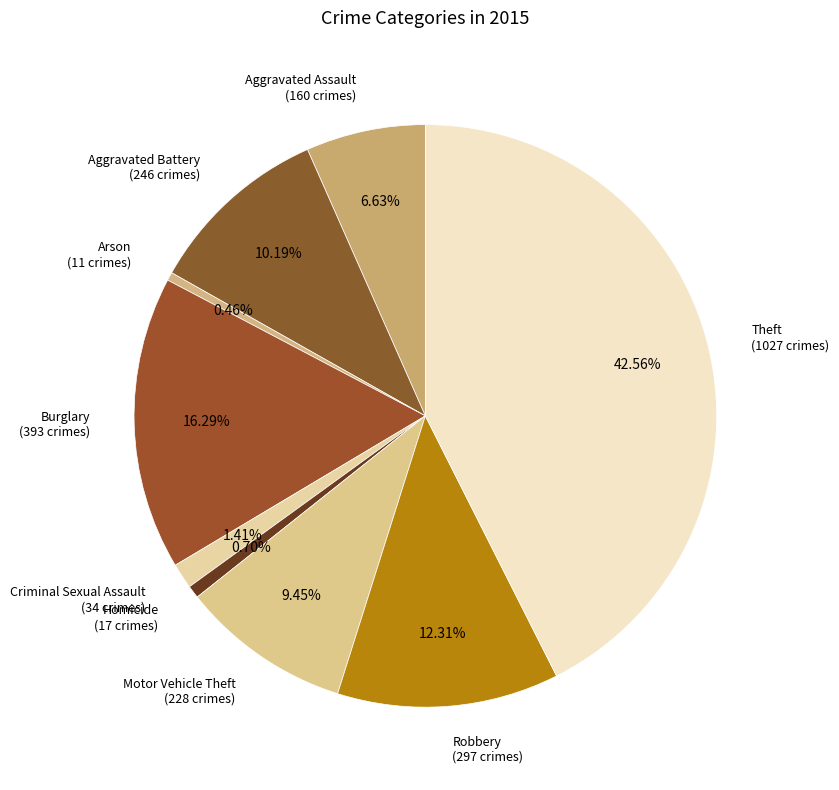

What percentage is NOT represented by Theft?

57.4%